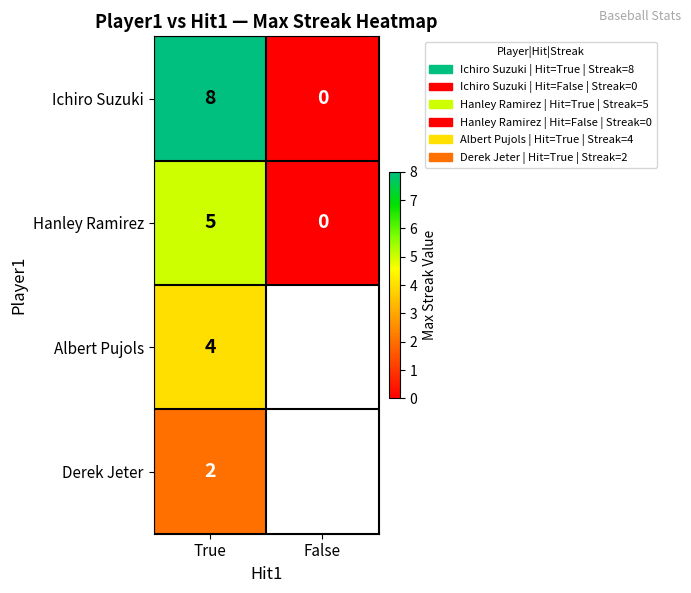

Is the value of Albert Pujols at True greater than the value of Hanley Ramirez at False?

Yes